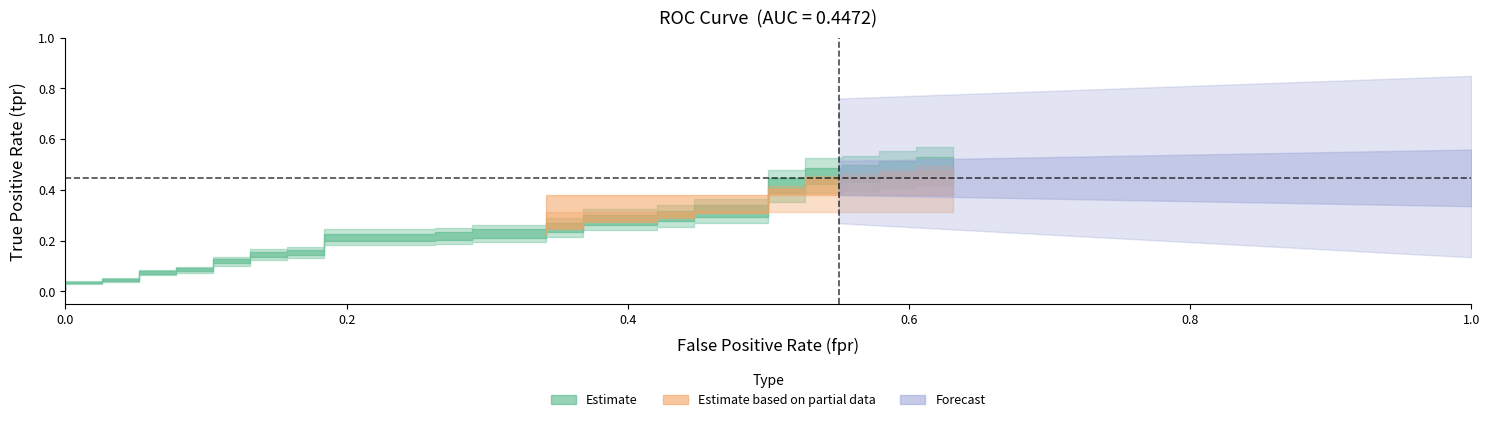

Reading right to left, list all the values displayed in this chart.

fpr: 39=0.6	38=0.6	37=0.6	36=0.6	35=0.6	34=0.6	33=0.6	32=0.5	31=0.5	30=0.5	29=0.5	28=0.4	27=0.4	26=0.4	25=0.4	24=0.4	23=0.4	22=0.3	21=0.3	20=0.3	19=0.3	18=0.3	17=0.3	16=0.2	15=0.2	14=0.2	13=0.2	12=0.1	11=0.1	10=0.1	9=0.1	8=0.1	7=0.1	6=0.1	5=0.1	4=0.0	3=0.0	2=0.0	tpr=0.0	fpr=0.0
tpr: 39=0.5	38=0.5	37=0.5	36=0.5	35=0.5	34=0.5	33=0.5	32=0.5	31=0.4	30=0.4	29=0.3	28=0.3	27=0.3	26=0.3	25=0.3	24=0.3	23=0.3	22=0.3	21=0.2	20=0.2	19=0.2	18=0.2	17=0.2	16=0.2	15=0.2	14=0.2	13=0.1	12=0.1	11=0.1	10=0.1	9=0.1	8=0.1	7=0.1	6=0.1	5=0.0	4=0.0	3=0.0	2=0.0	tpr=0.0	fpr=0.0